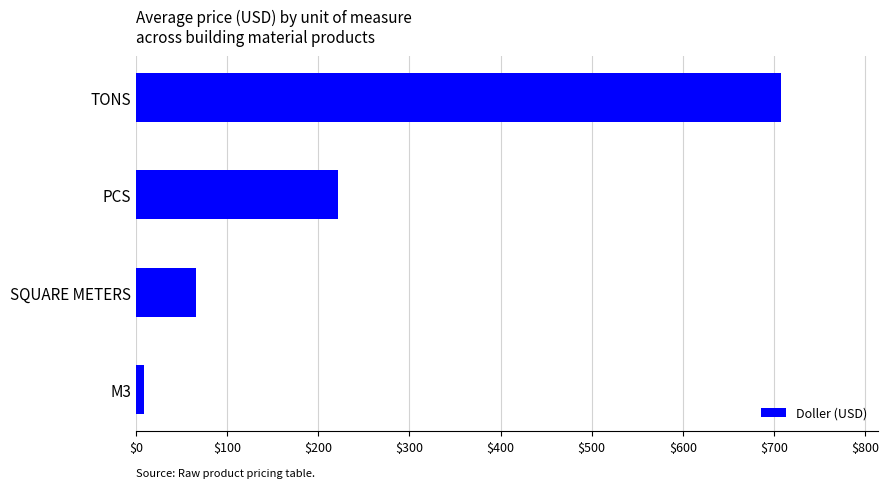

Rank the categories by value from highest to lowest.

TONS, PCS, SQUARE METERS, M3